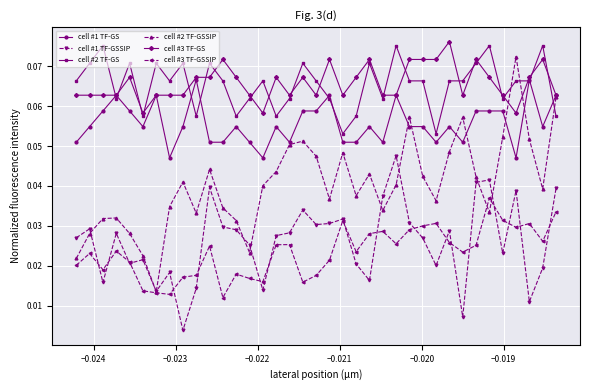

How many interior local valleys does the cell #2 TF-GSSIP series have?

9